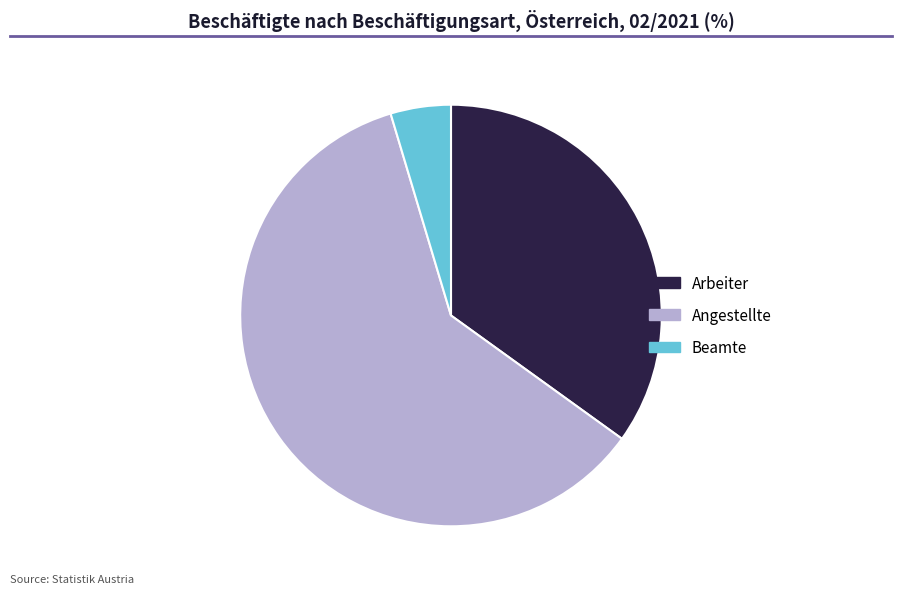

True or false: Beamte accounts for 14% of the total.

False